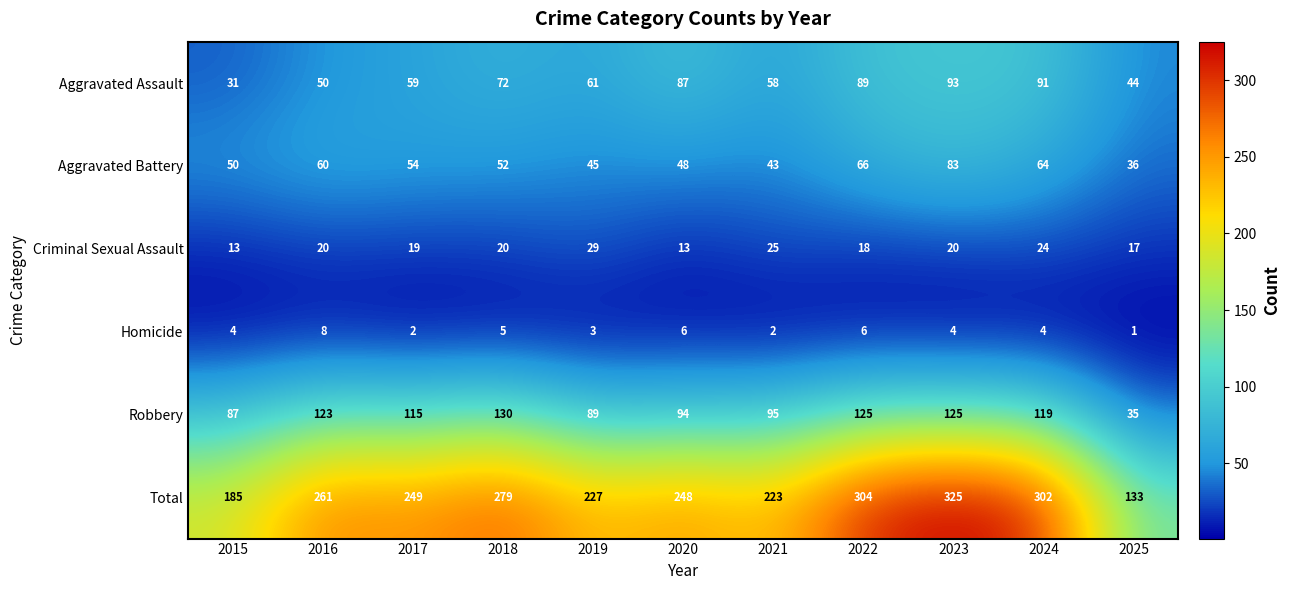

What is the difference between the Aggravated Assault values at 2023 and 2022?

4